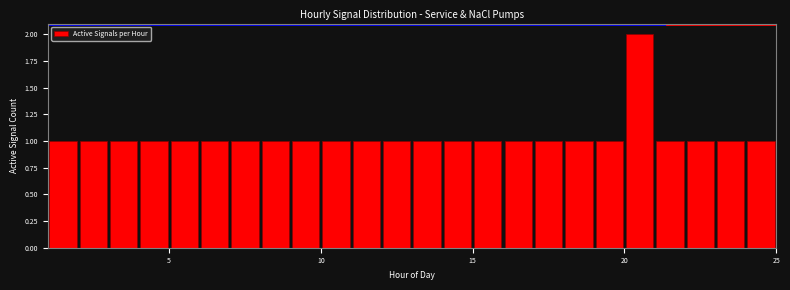

Read against the x-axis, roughly where is the centre of the tallest bar?

20.5